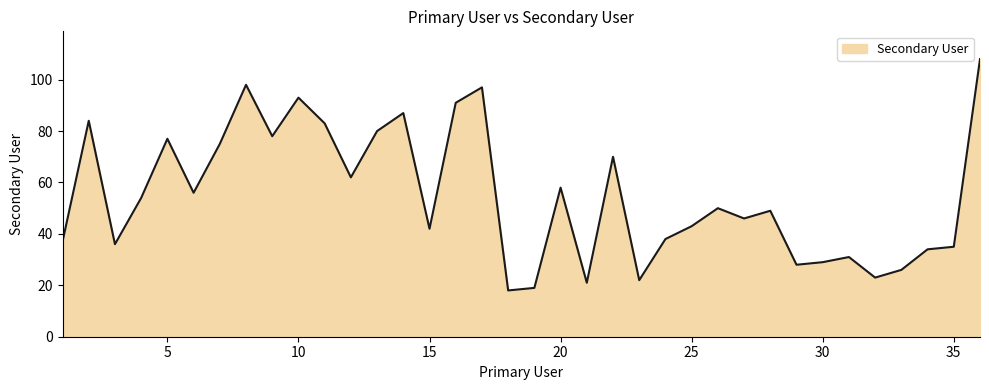

What is the difference between the maximum and minimum values?

90